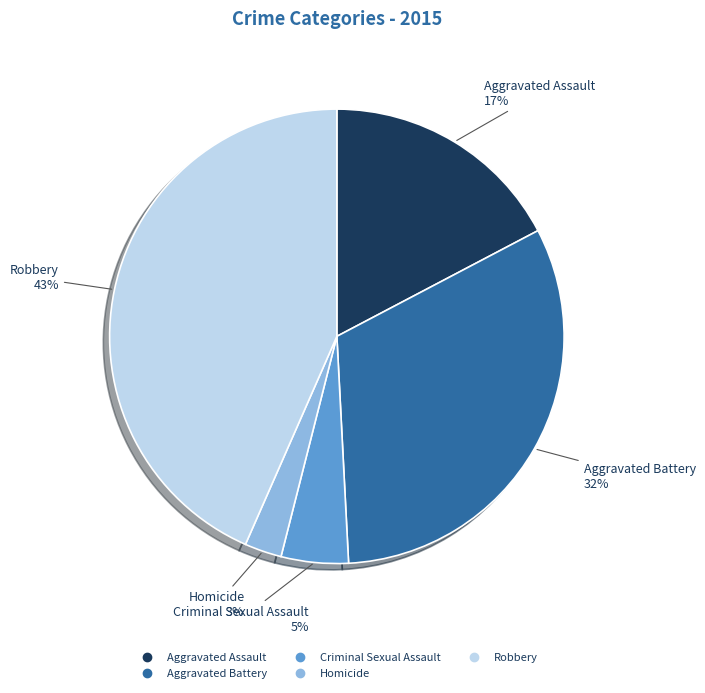

Does any single category account for the majority?

No